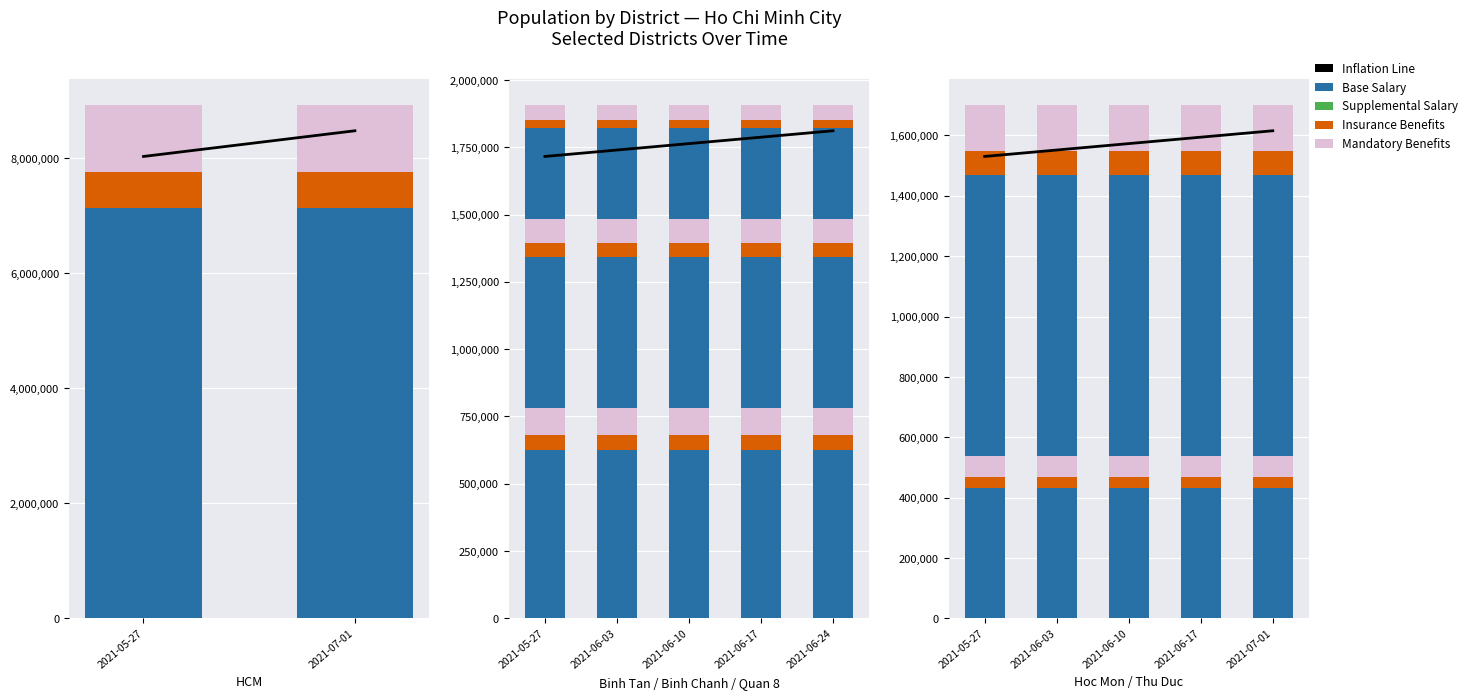

List the series in order of their peak value, lowest first.

Insurance Benefits, Mandatory Benefits, Base Salary, Inflation Line